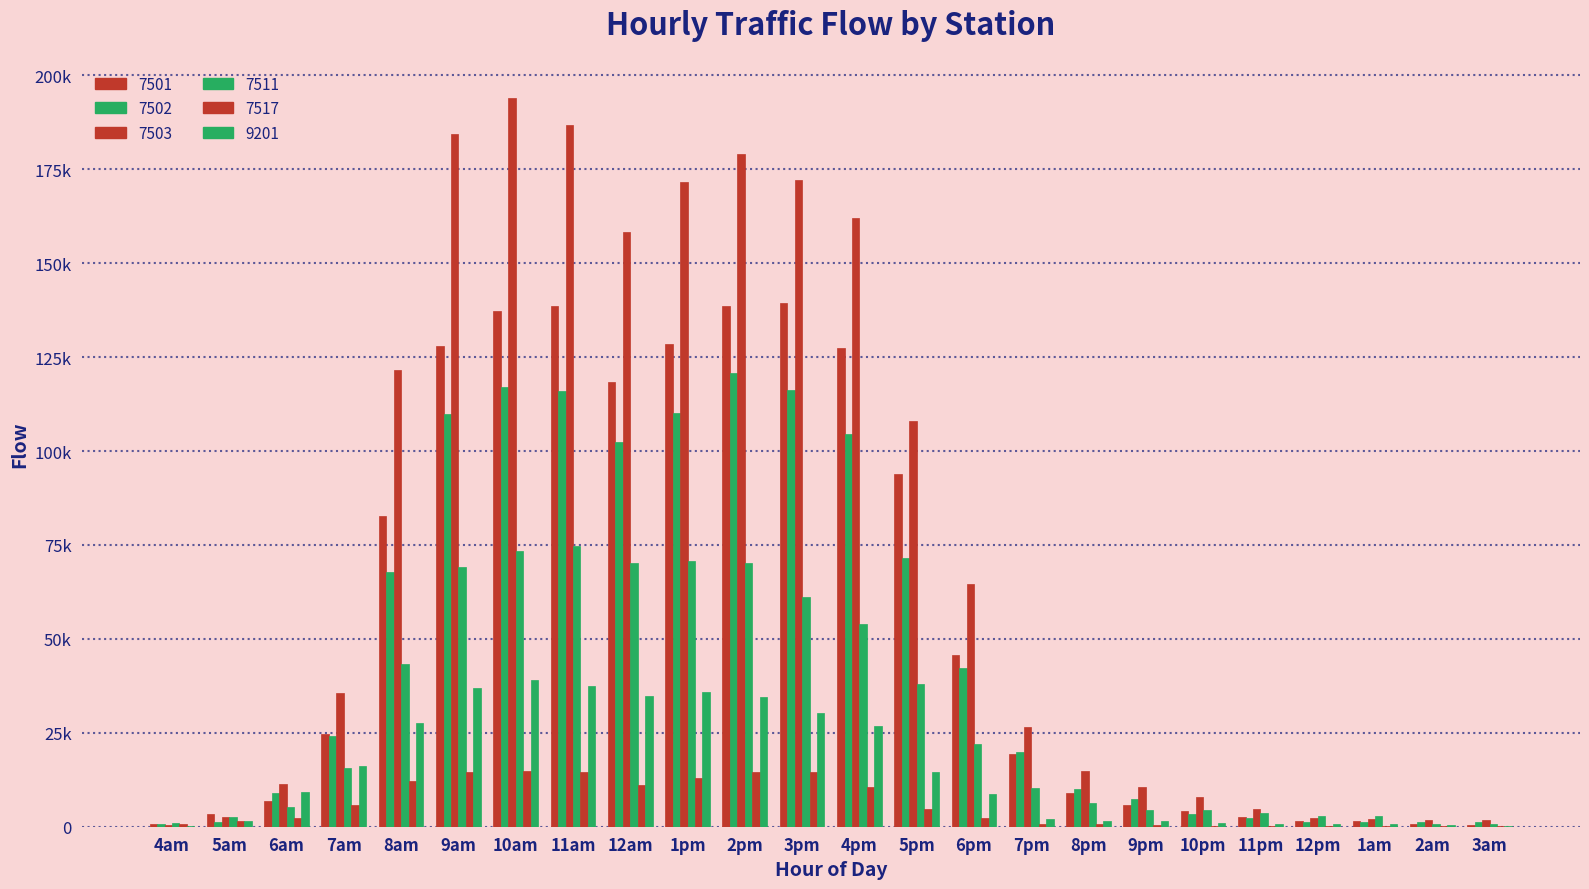

Are the bars grouped side by side (vs. stacked)?

Yes